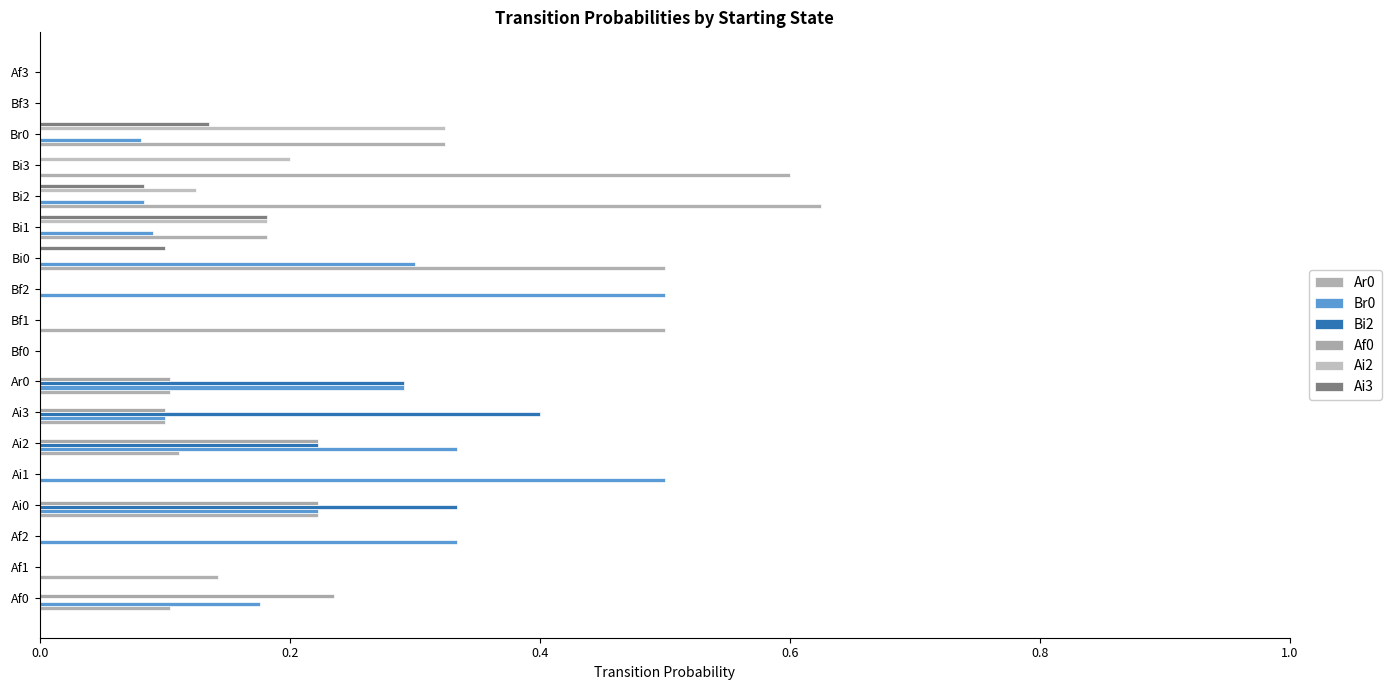

How many categories are shown in the chart?

18